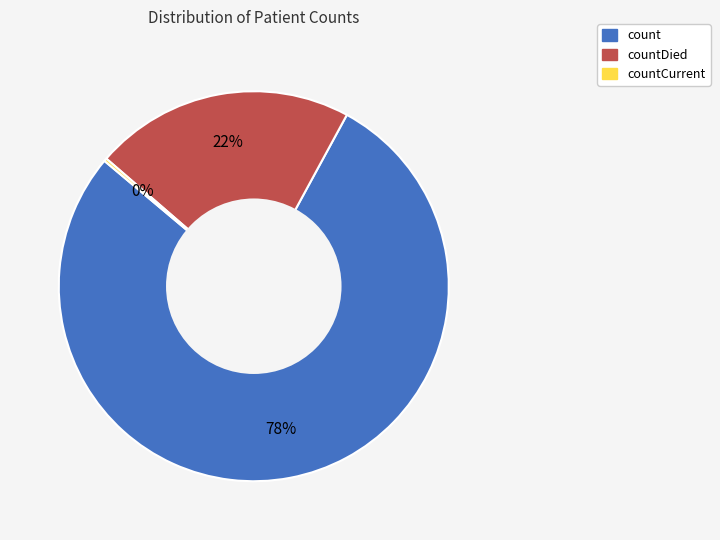

To the nearest percent, what is the average slice percentage?

33%